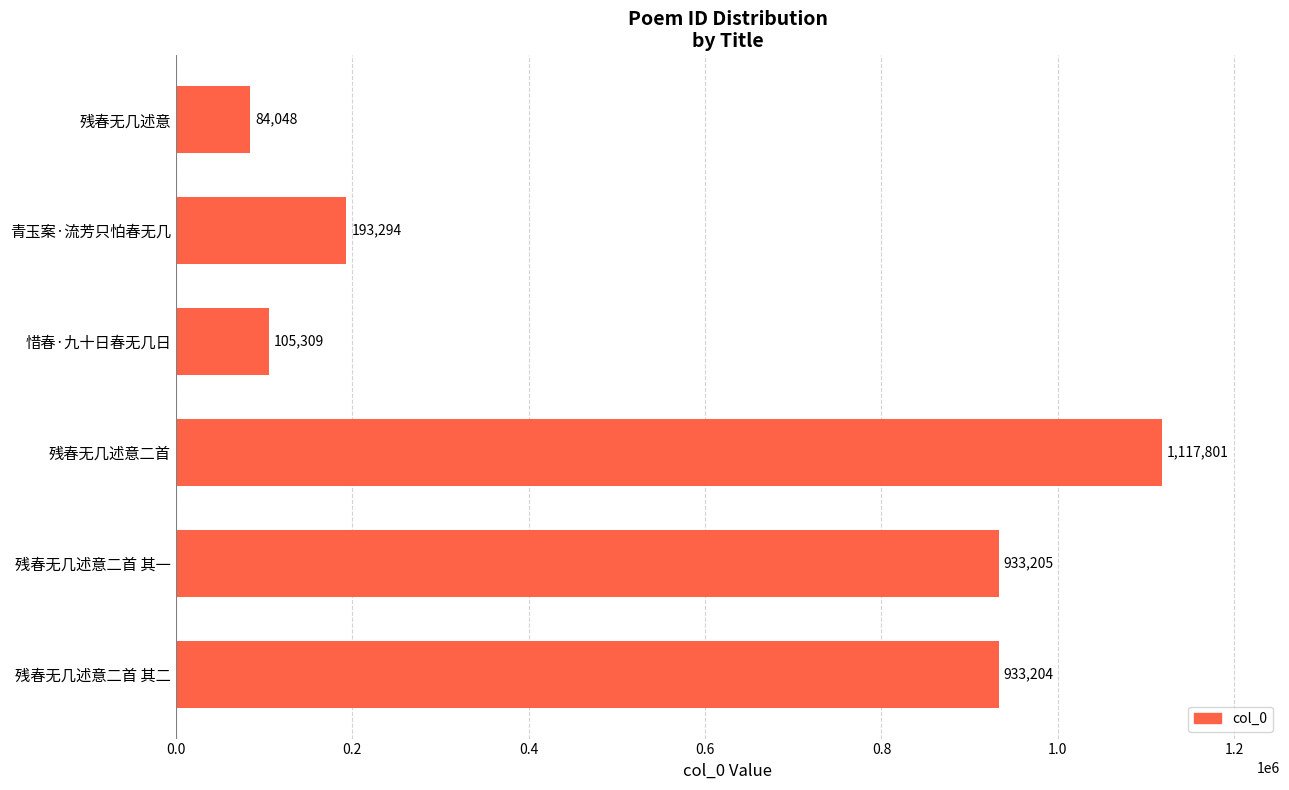

What is the change in value from 残春无几述意二首 其二 to 残春无几述意二首?

+184597